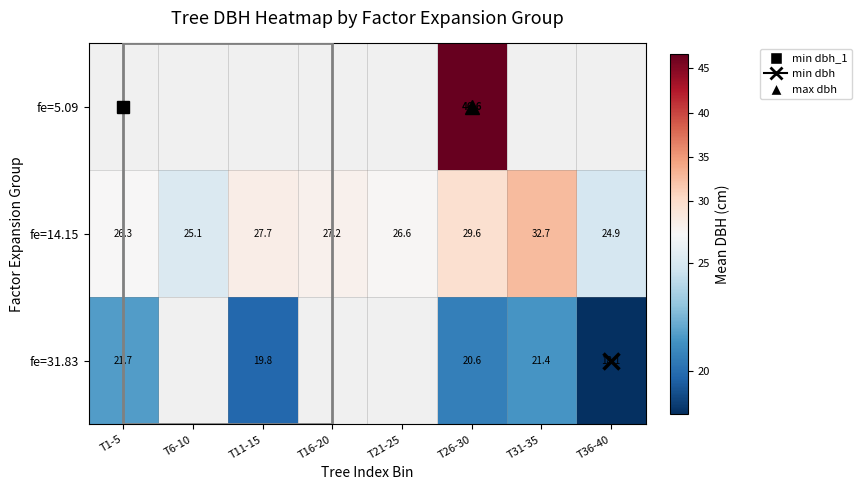

How many series are shown in this chart?

3